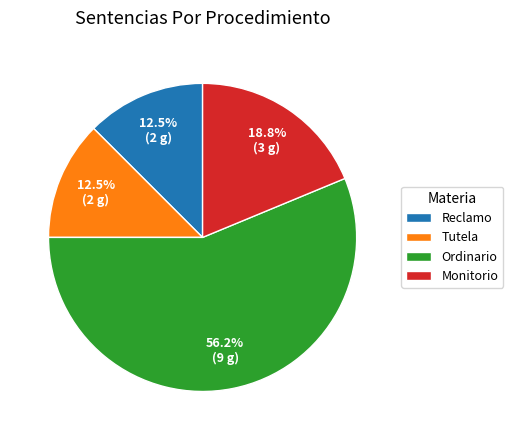

Is there a majority slice in this chart?

Yes